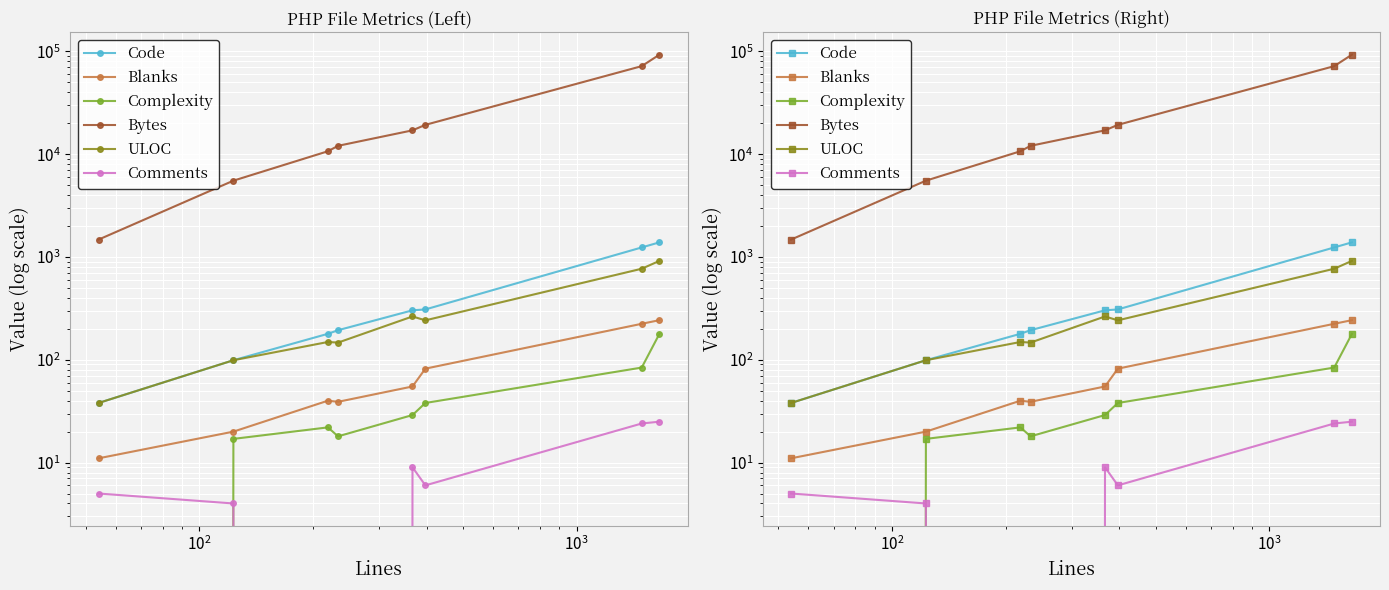

Count the number of categories in the chart.

8